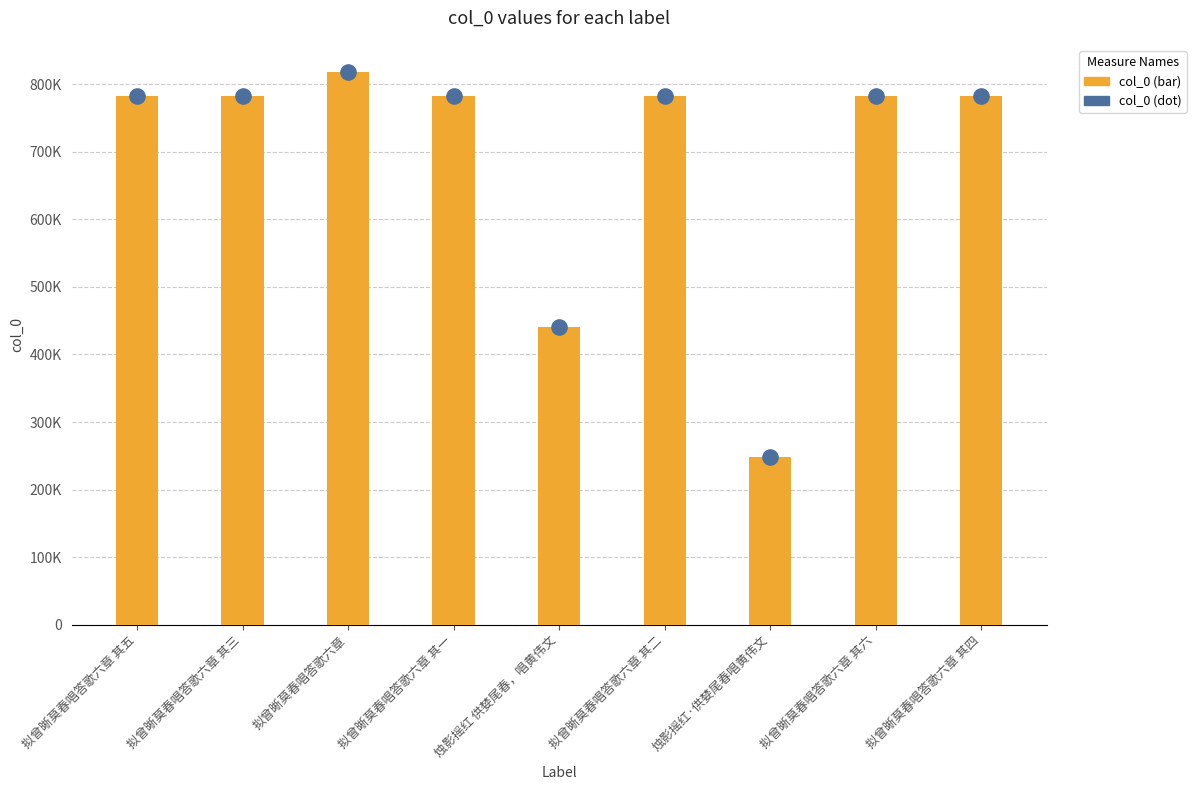

Which series contains the highest Y value?

col_0 (bar)